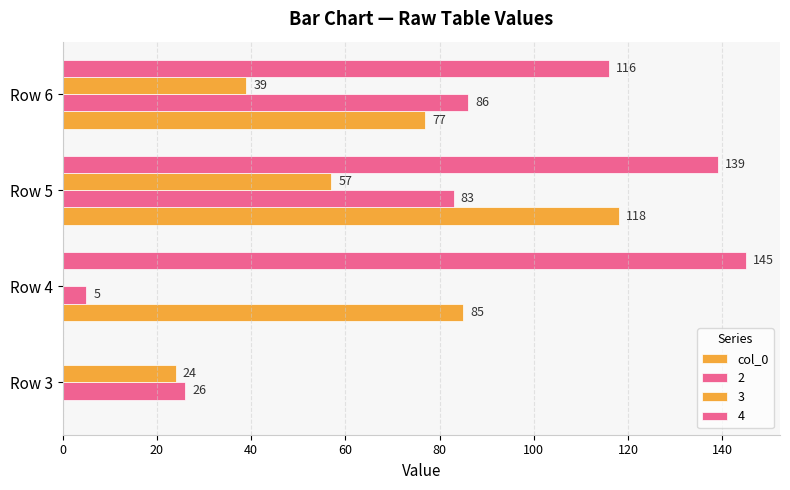

Count the number of data series in this chart.

4